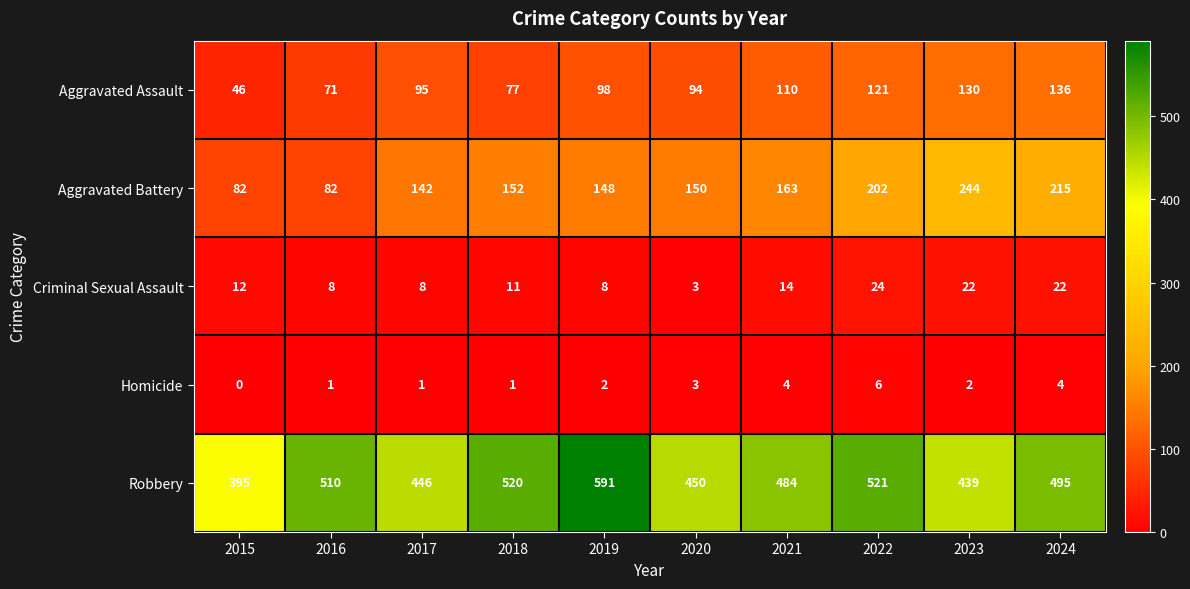

Between 2020 and 2021, which series saw the biggest shift?

Robbery